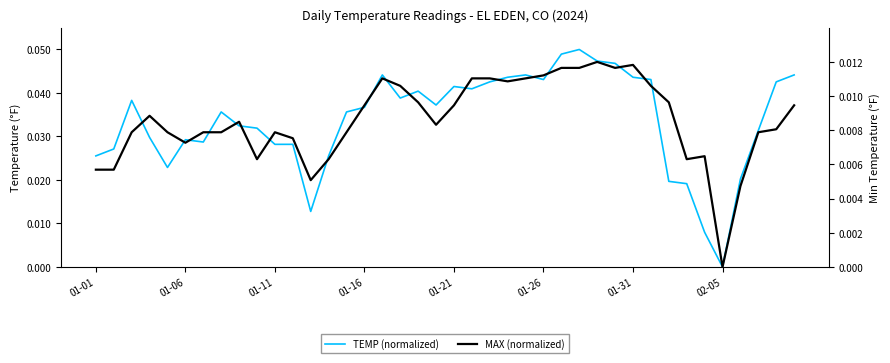

What is the maximum value shown in the chart?

0.1